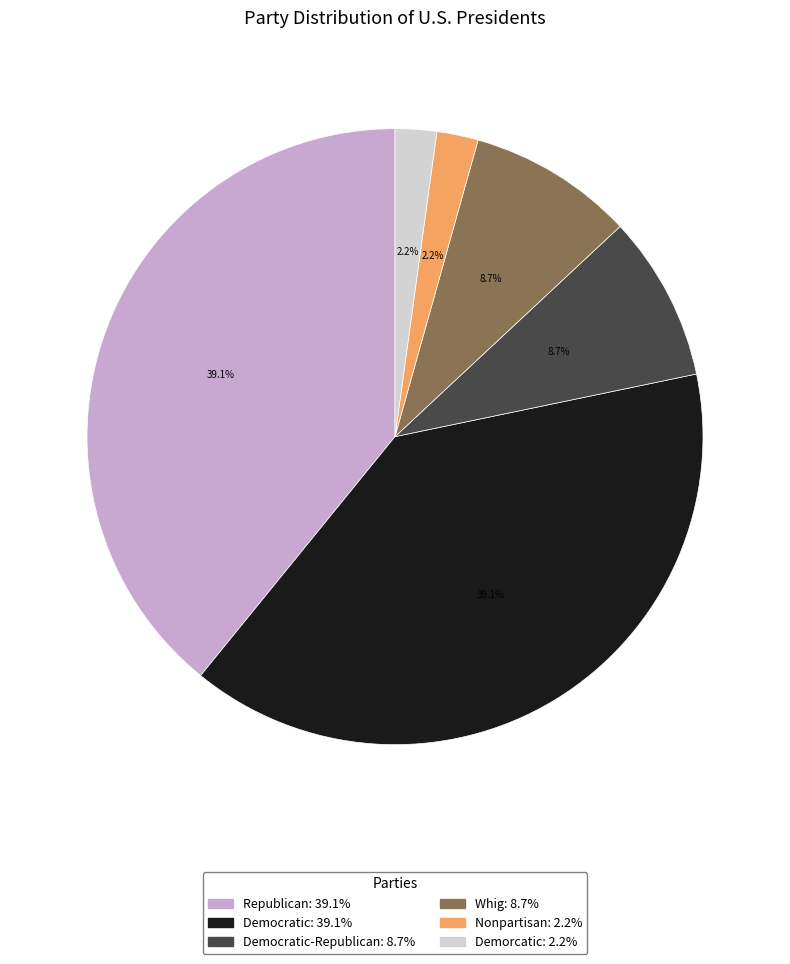

Does any single category account for the majority?

No